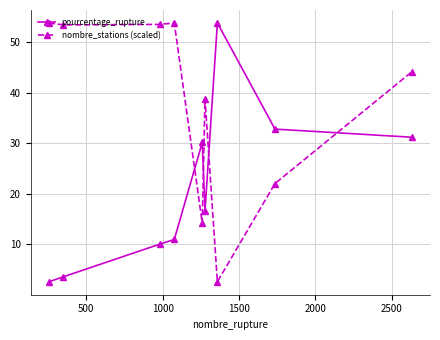

What is the difference between the maximum and second lowest values in the nombre_stations (scaled) series?

39.6